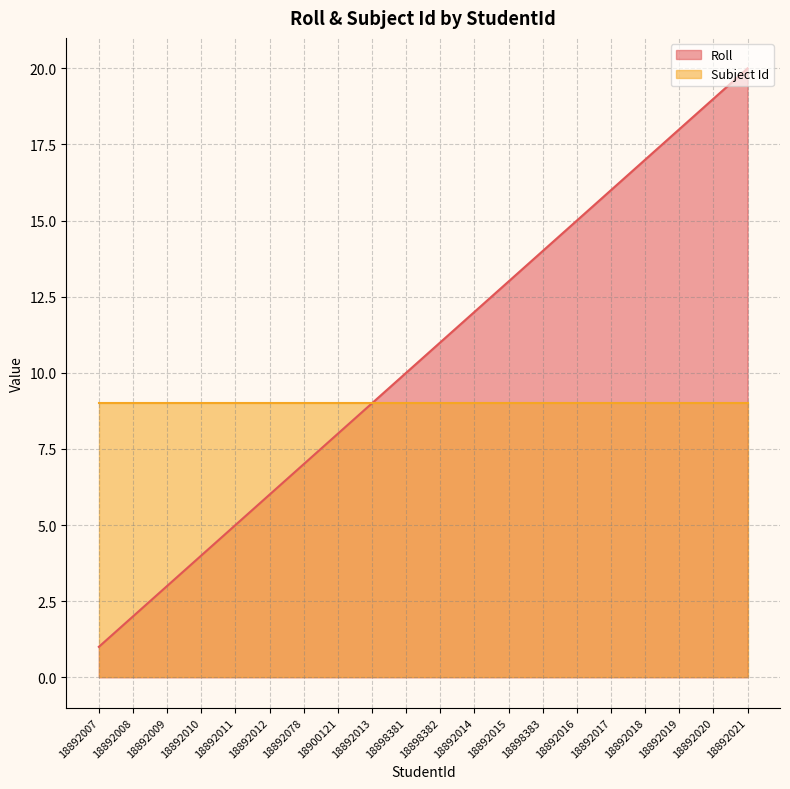

The value at 18892014 is 21. True or false?

False